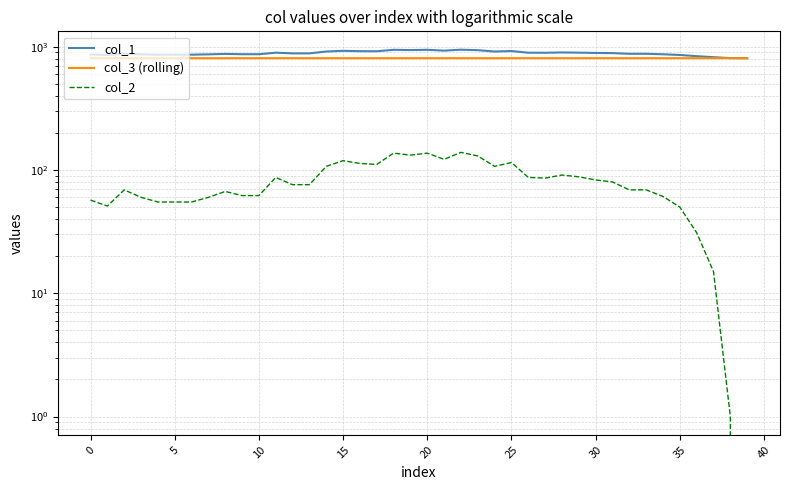

True or false: col_2 and col_3 (rolling) cross at least once.

False